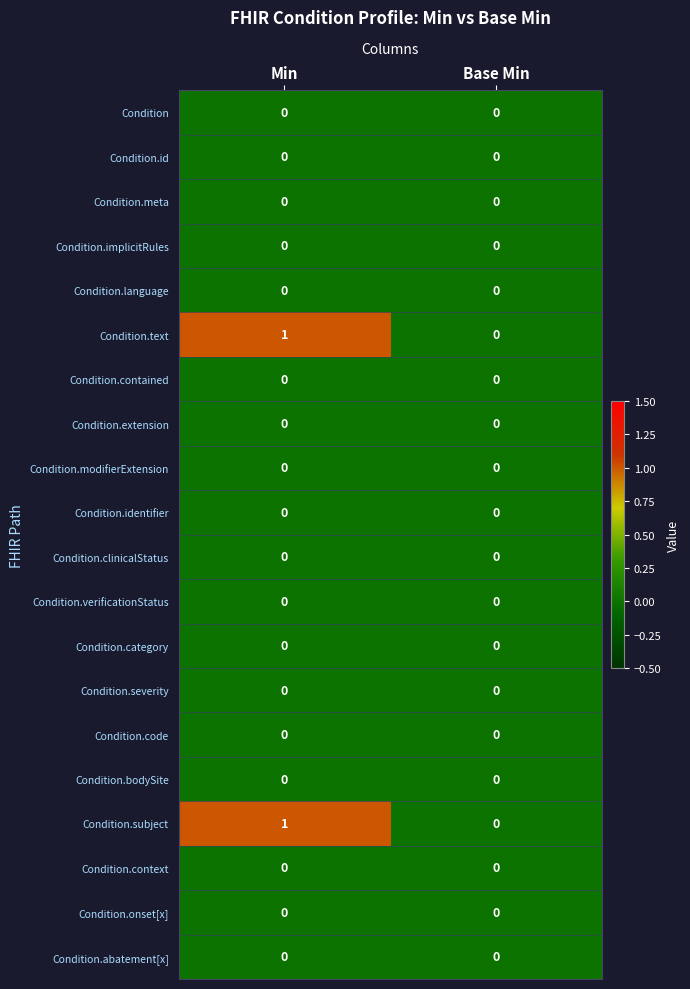

At which category is the sum across all series the highest?

Min